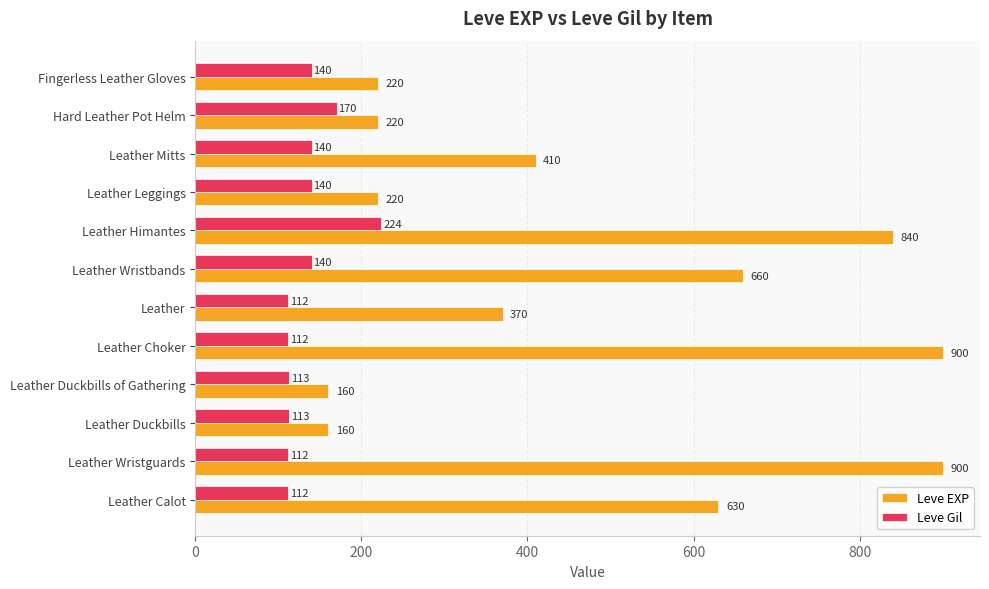

Where is Leve EXP nearest to the value 530?

Leather Calot